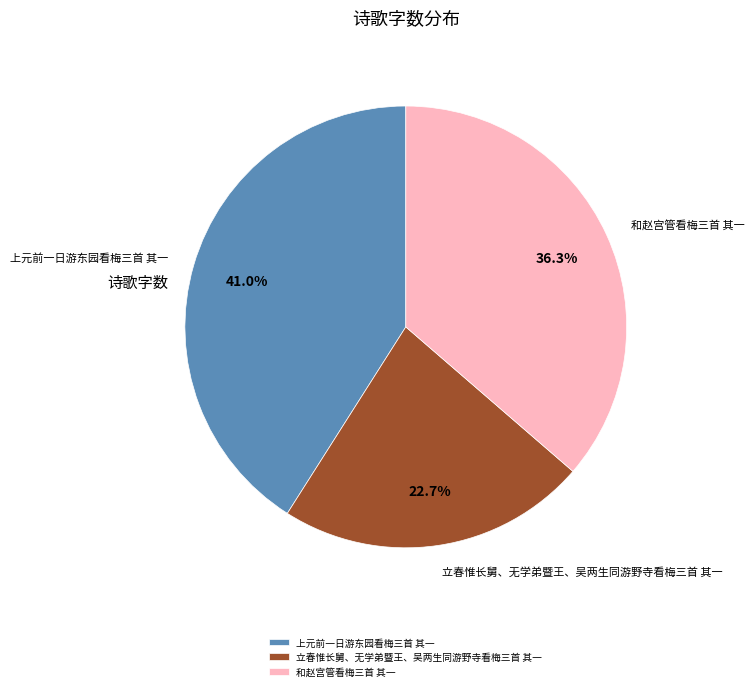

Which has a higher value, 上元前一日游东园看梅三首 其一 or 立春惟长舅、无学弟暨王、吴两生同游野寺看梅三首 其一?

上元前一日游东园看梅三首 其一